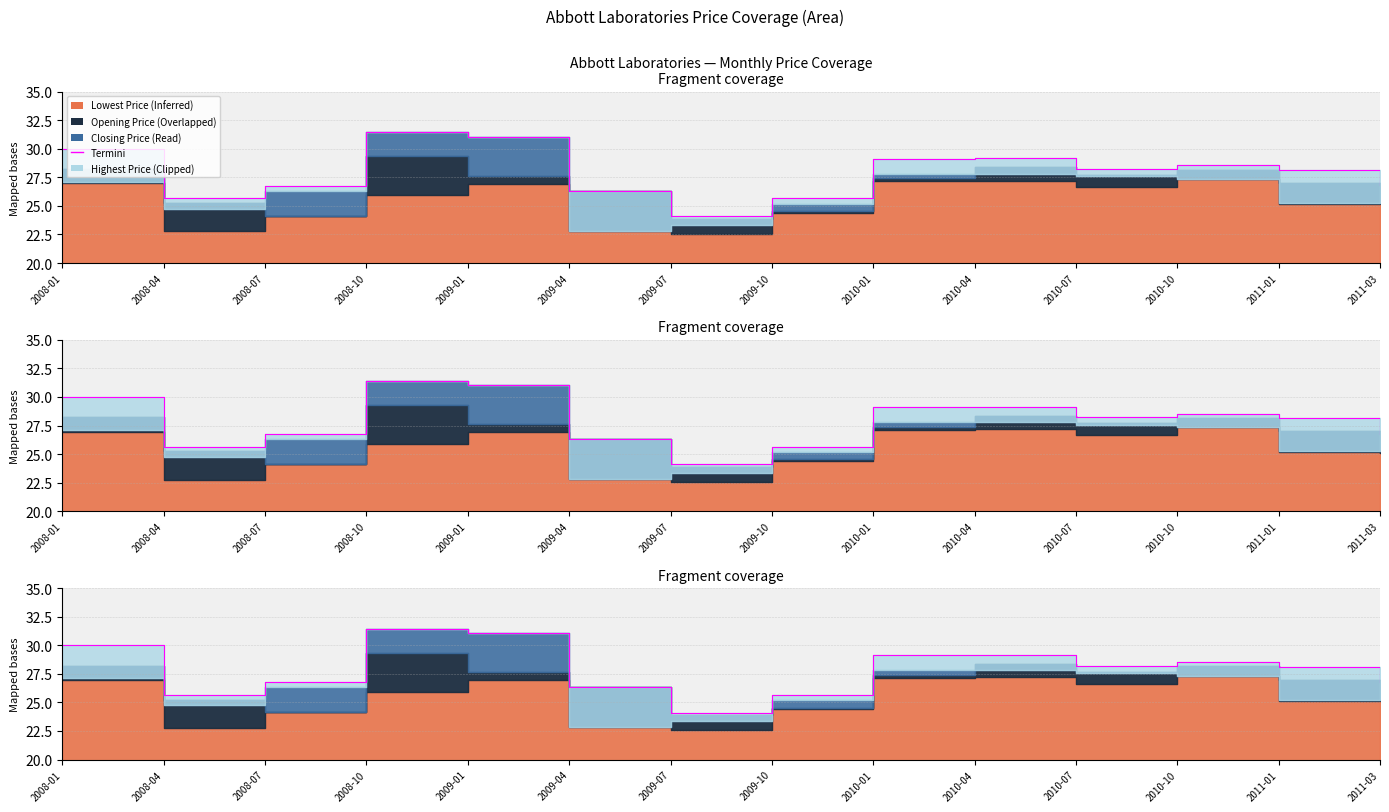

Reading left to right, what are all the values shown in this chart?

2008-01=30.0	2008-04=25.7	2008-07=26.8	2008-10=31.4	2009-01=31.0	2009-04=26.3	2009-07=24.1	2009-10=25.7	2010-01=29.1	2010-04=29.1	2010-07=28.2	2010-10=28.5	2011-01=28.1	2011-03=26.8